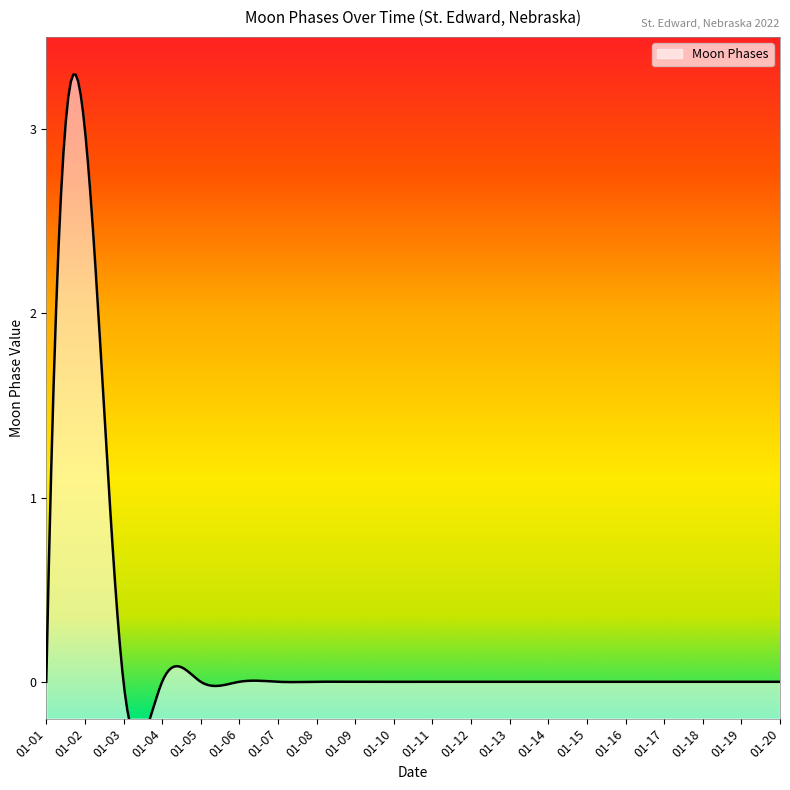

At which category does the data reach its first local peak?

2022-01-02